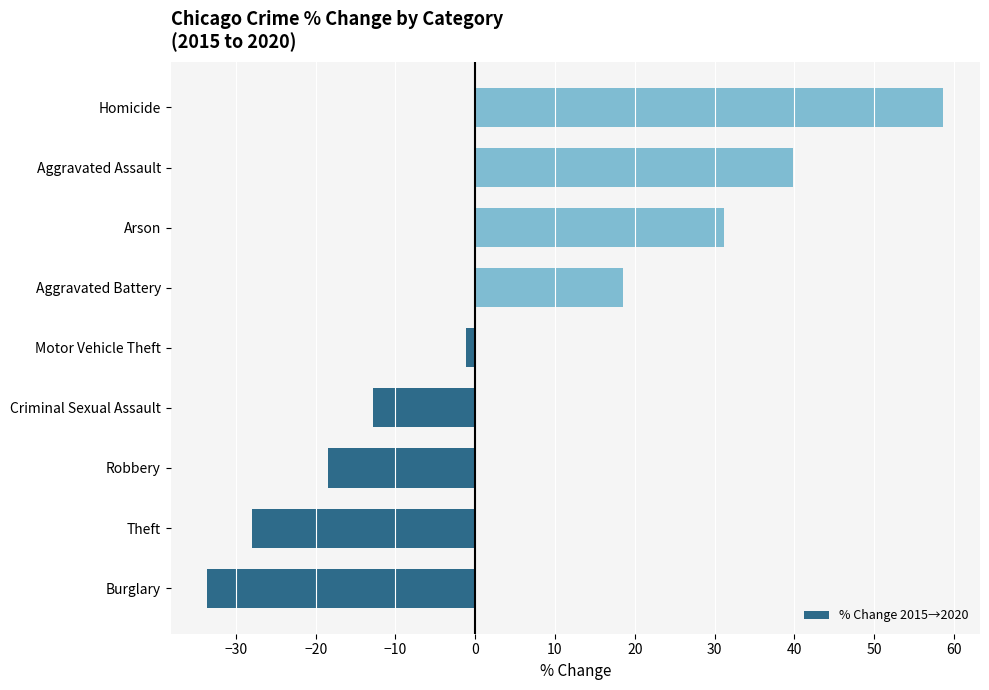

Does the chart contain stacked bars?

No